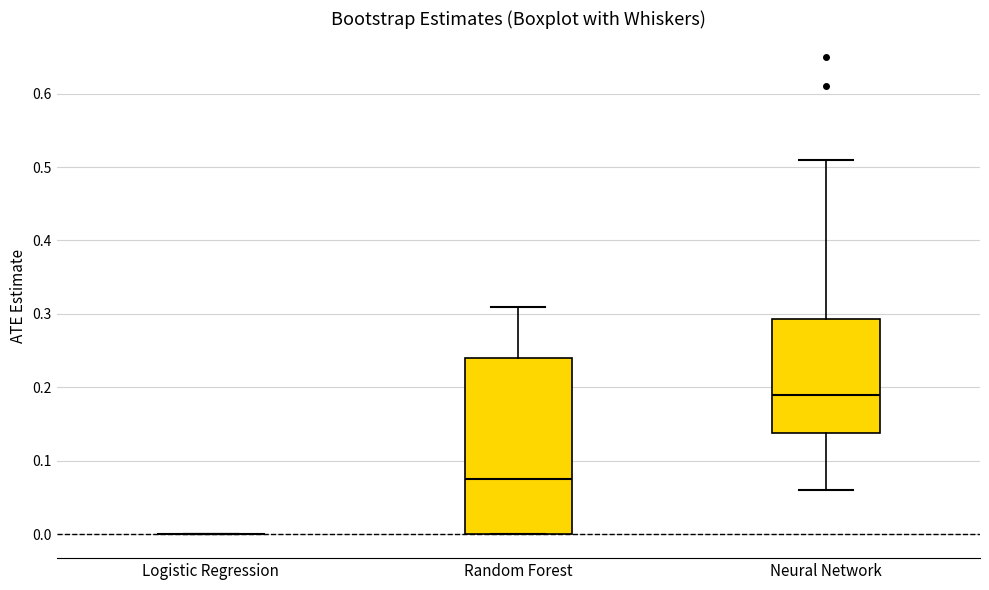

Which box is the tallest, from its lower edge to its upper edge?

Random Forest